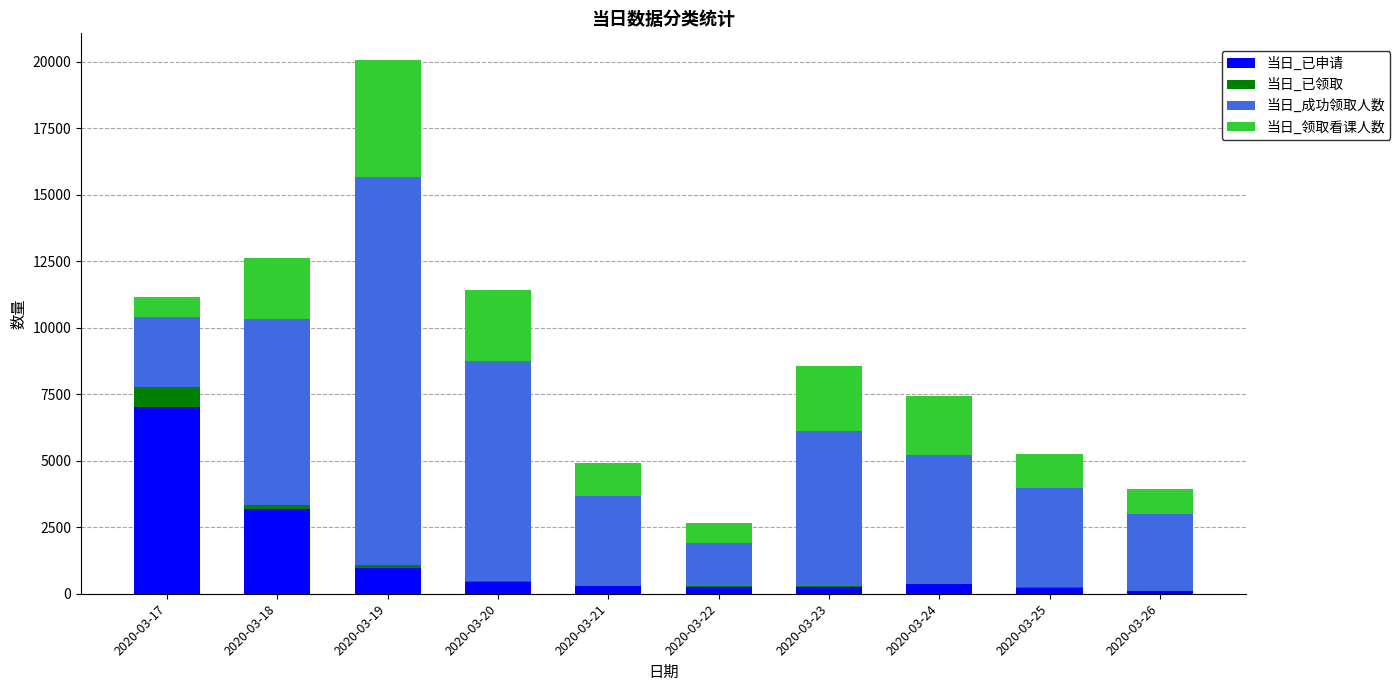

At which label does 当日_已申请 reach its peak?

2020-03-17